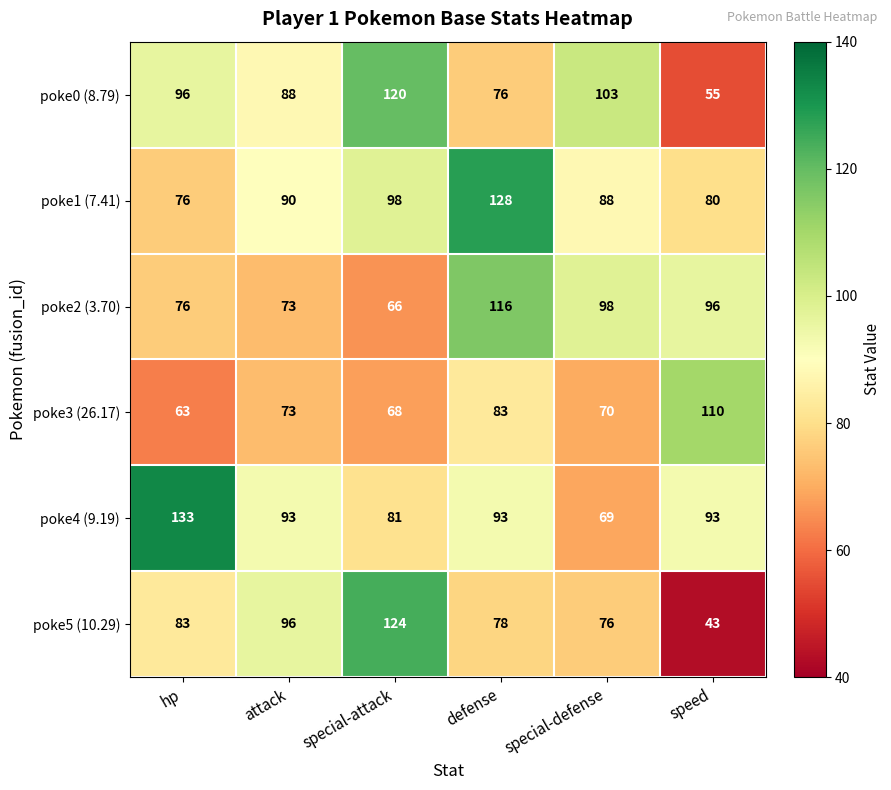

What is the difference between the poke3 (26.17) values at speed and special-defense?

40